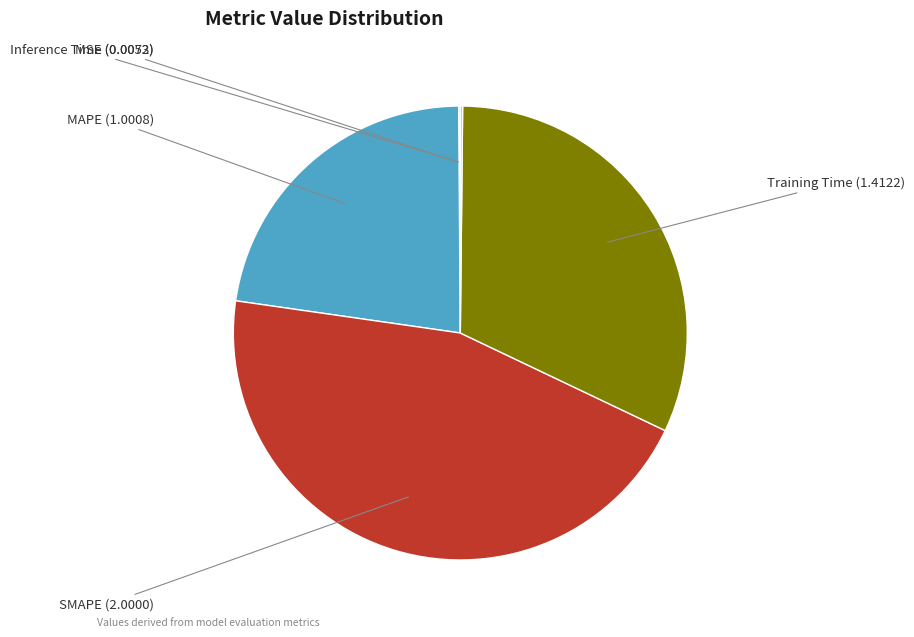

Which has a higher value, SMAPE or Training Time?

SMAPE